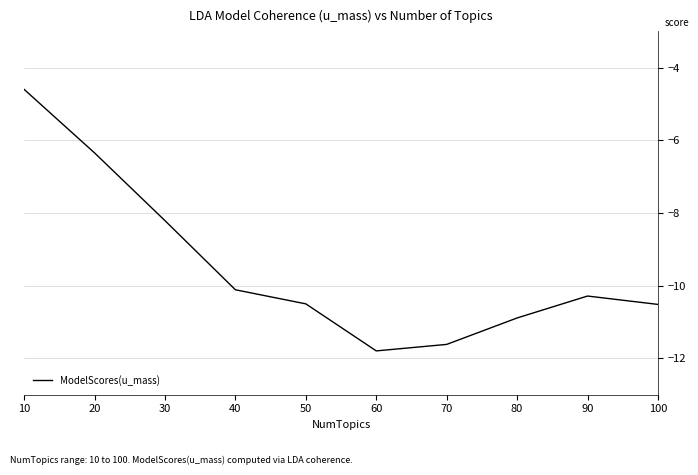

True or false: the data shows -8.2 at 30.

True